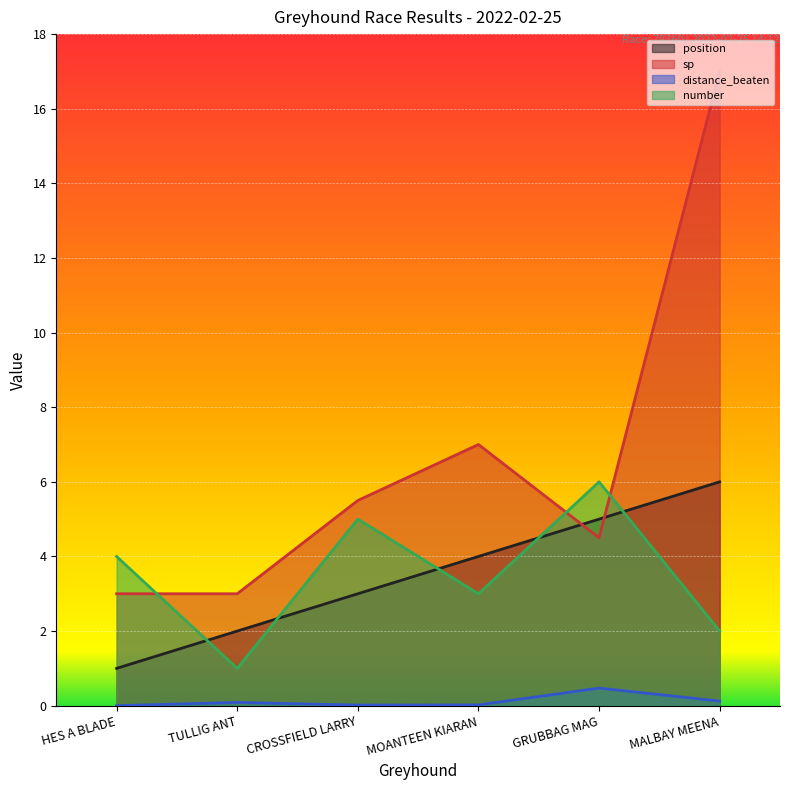

Where does the position series first go above 4?

GRUBBAG MAG